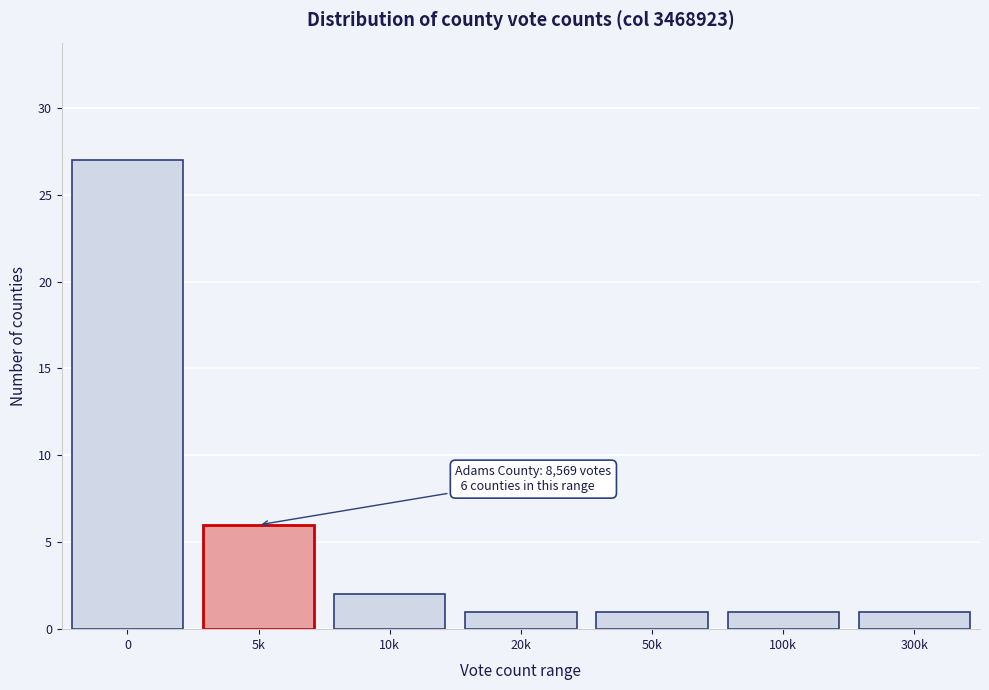

Reading left to right, list all the values displayed in this chart.

27	6	2	1	1	1	1